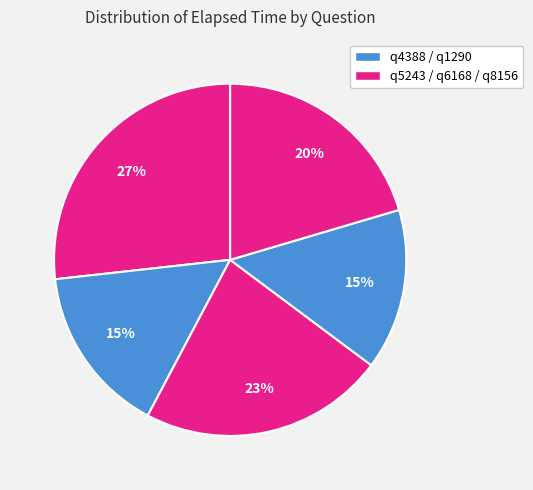

How many segments does this pie chart have?

5